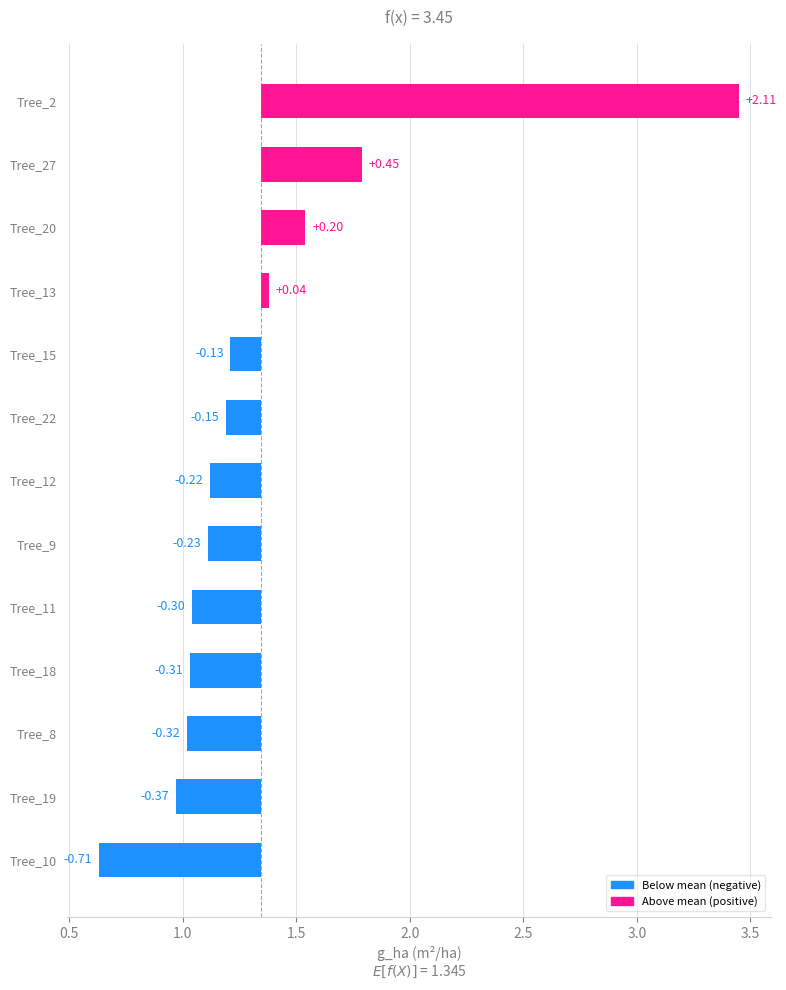

Reading left to right, transcribe all the data shown in this chart.

-0.7	-0.4	-0.3	-0.3	-0.3	-0.2	-0.2	-0.2	-0.1	0.0	0.2	0.4	2.1